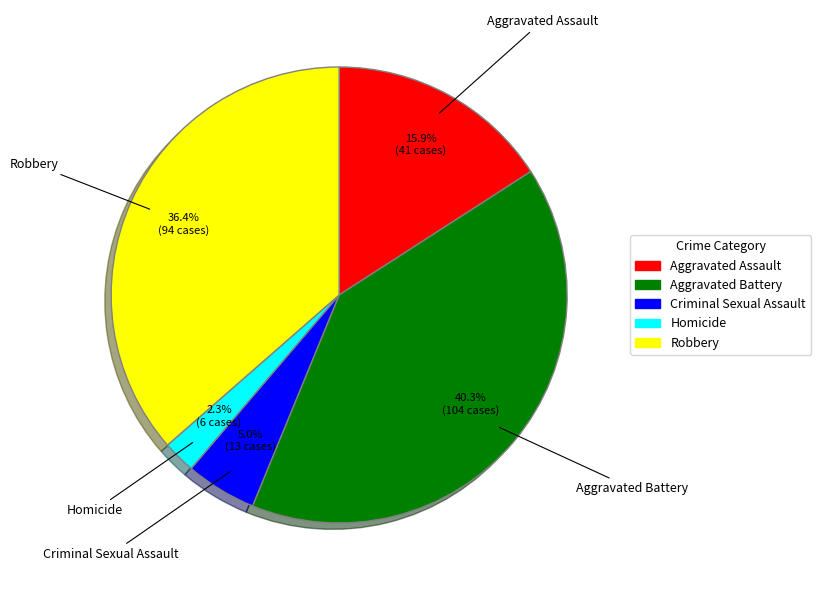

Does Aggravated Battery represent more than half of the total?

No